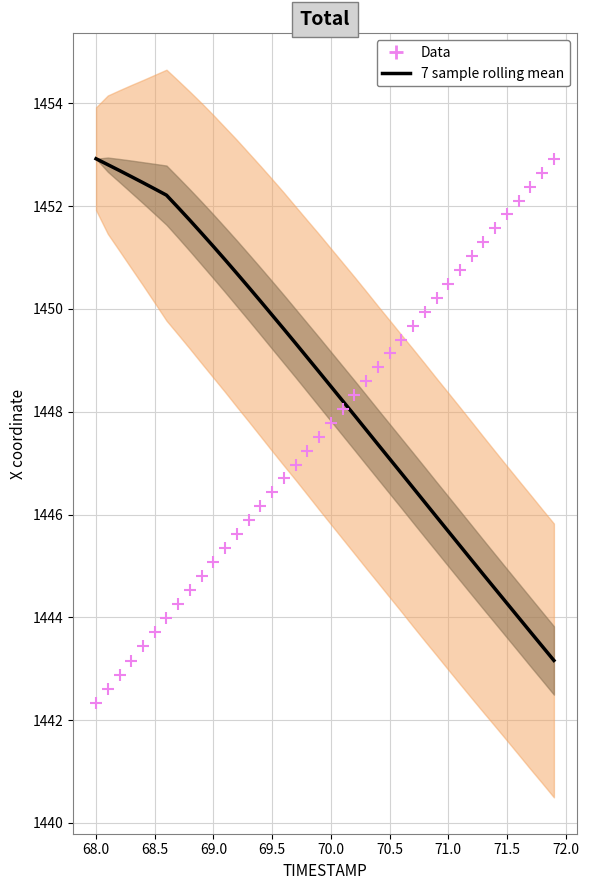

At how many categories does at least one series exceed 1450?

26